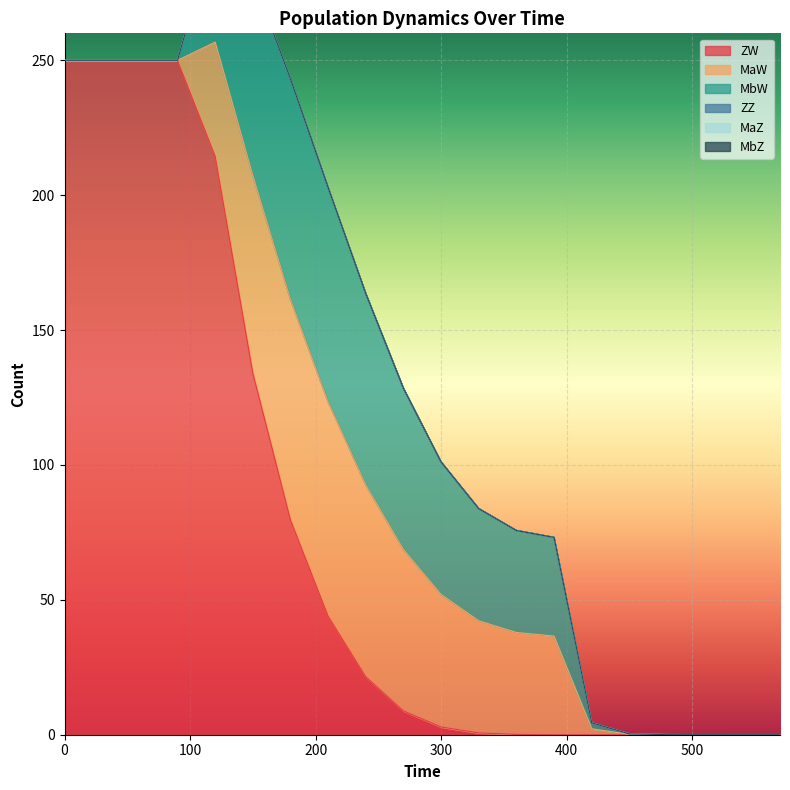

Is it true that MbZ equals 0.0 at 11?

True